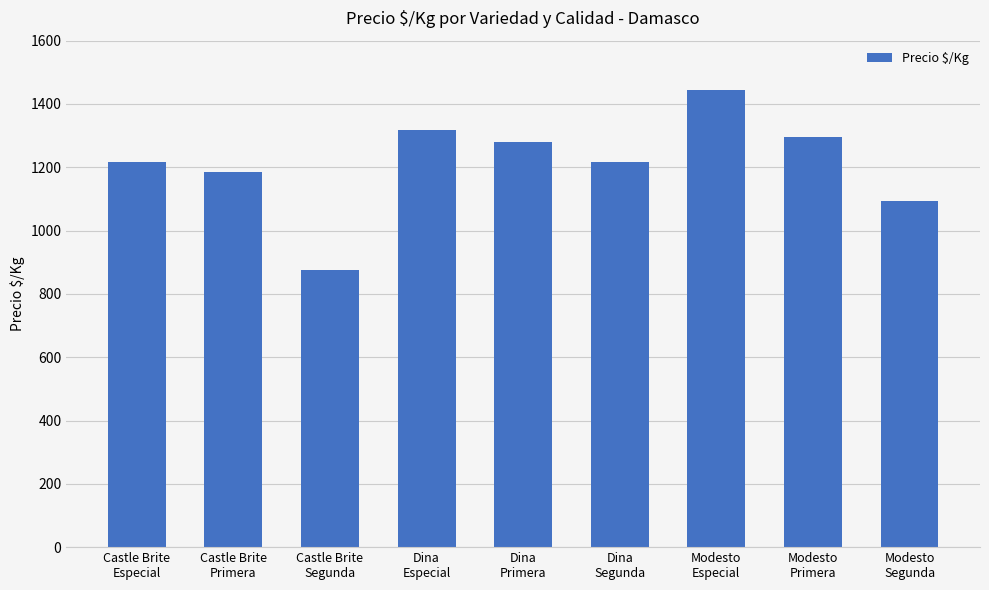

What is the change in value from Castle Brite
Primera to Dina
Primera?

+95